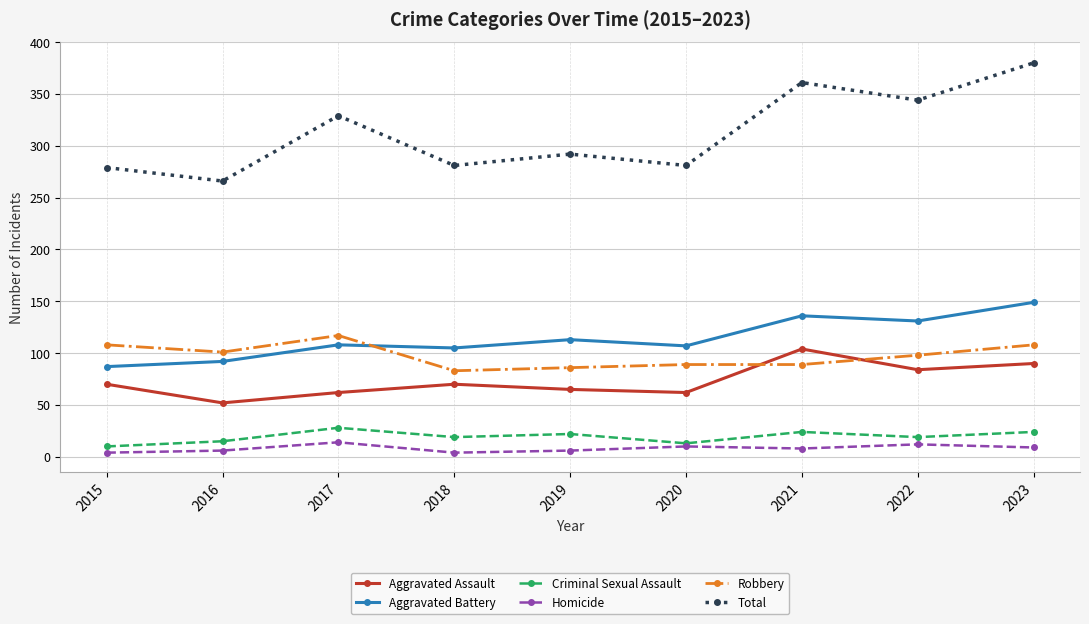

What is the difference between the highest and lowest values at 2015?

275